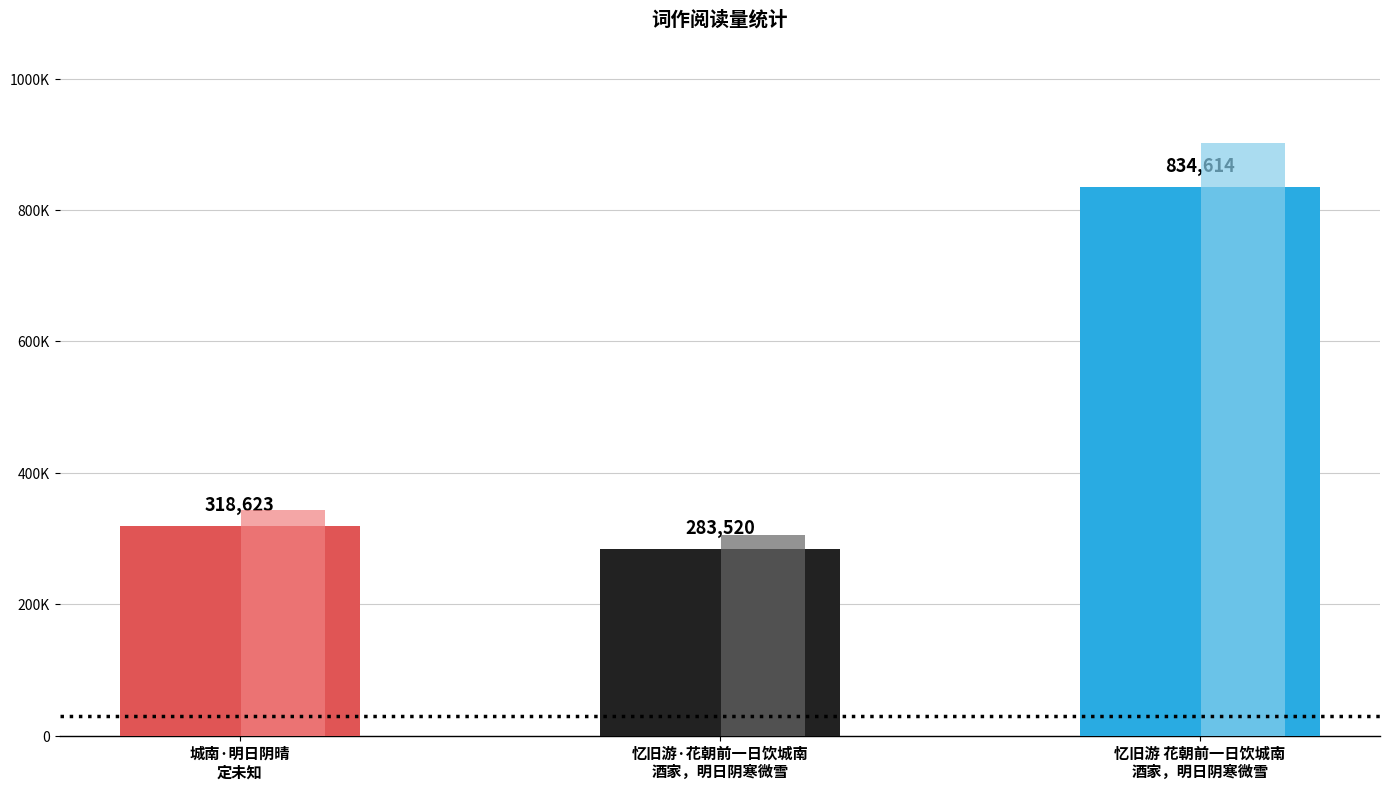

What is the change in value from 城南·明日阴晴
定未知 to 忆旧游 花朝前一日饮城南
酒家，明日阴寒微雪?

+515991